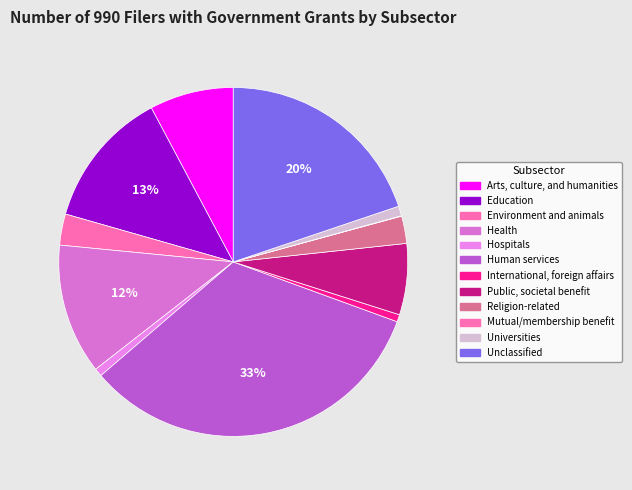

Count the number of slices in the pie.

12